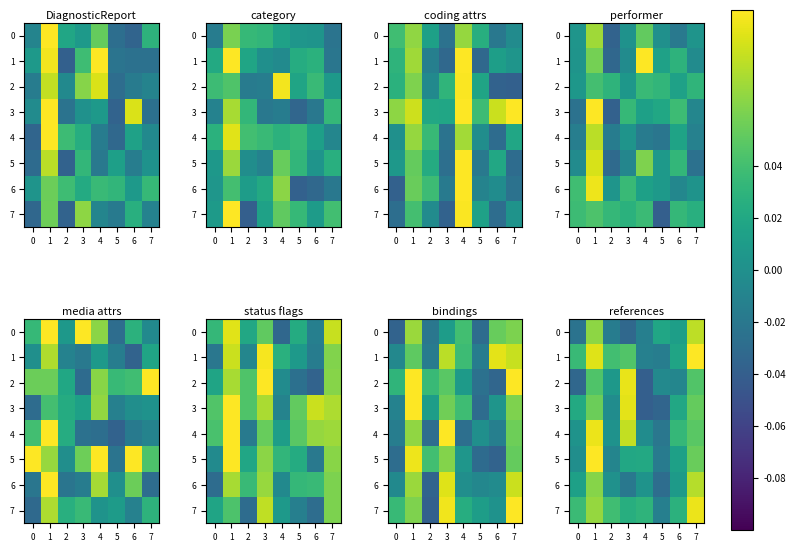

What is the maximum value for row_4?

0.1